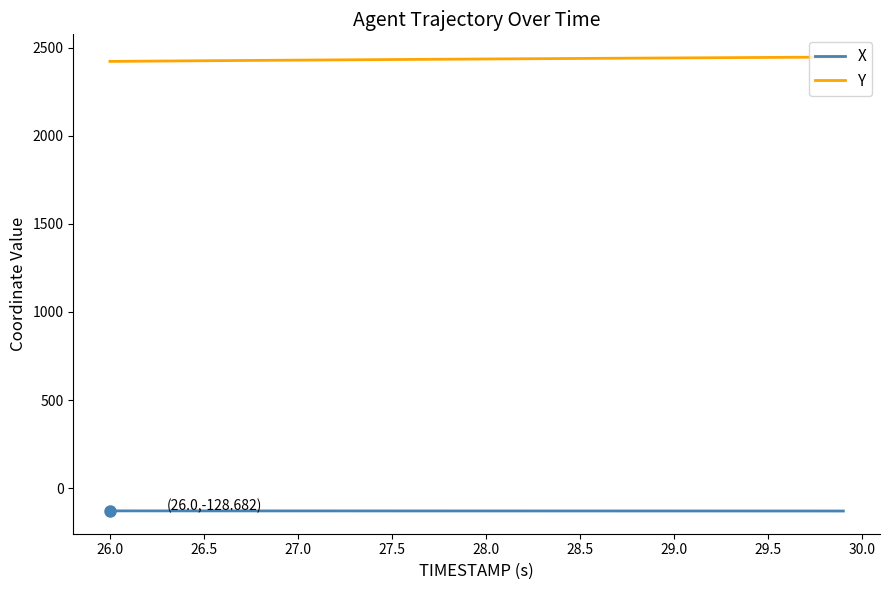

List the series in order of their overall mean, highest first.

Y, X